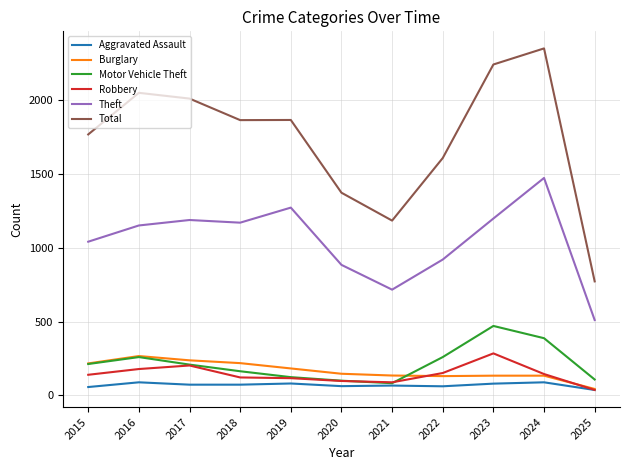

Which series has the largest range (max minus min)?

Total